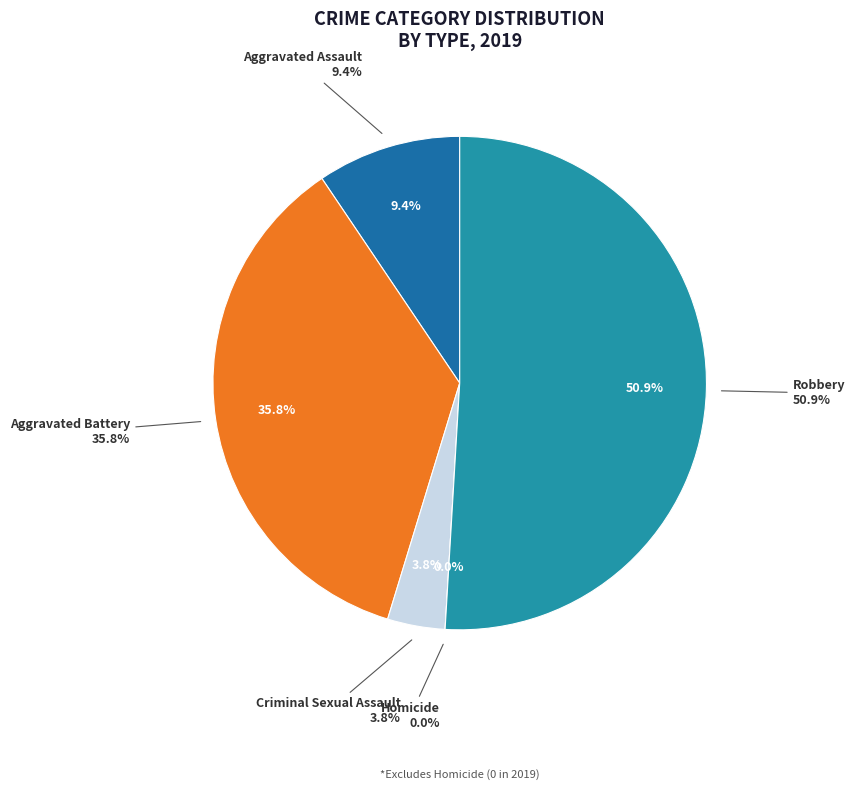

Count the number of slices in the pie.

5